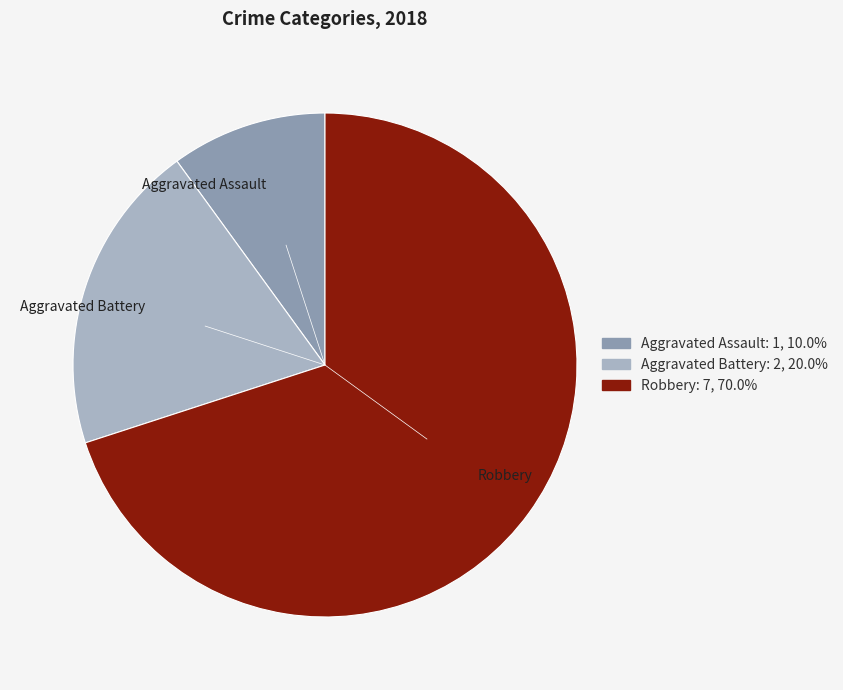

Between Aggravated Battery and Robbery, which is larger?

Robbery